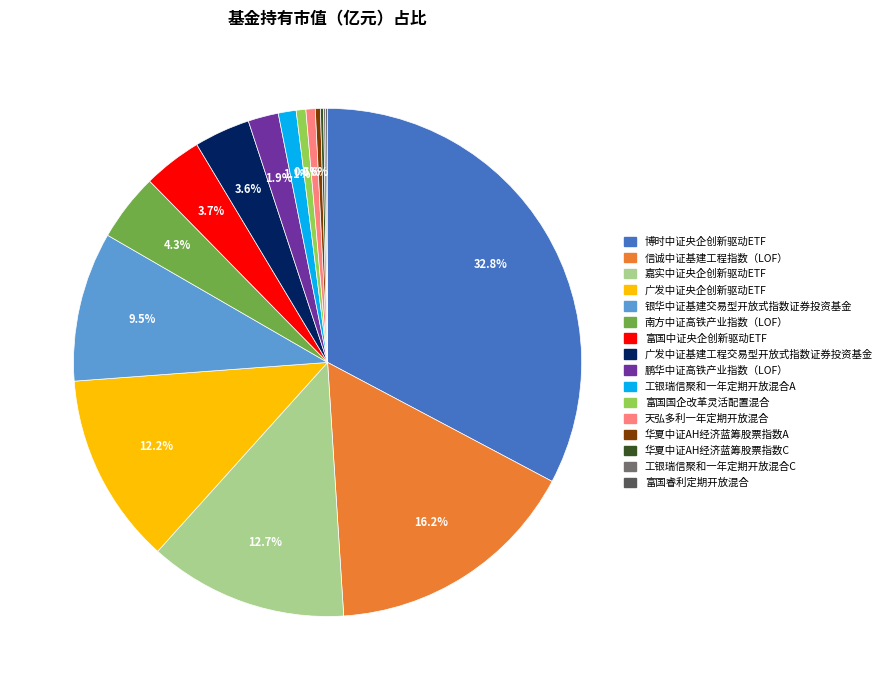

Which has a higher value, 博时中证央企创新驱动ETF or 信诚中证基建工程指数（LOF）?

博时中证央企创新驱动ETF